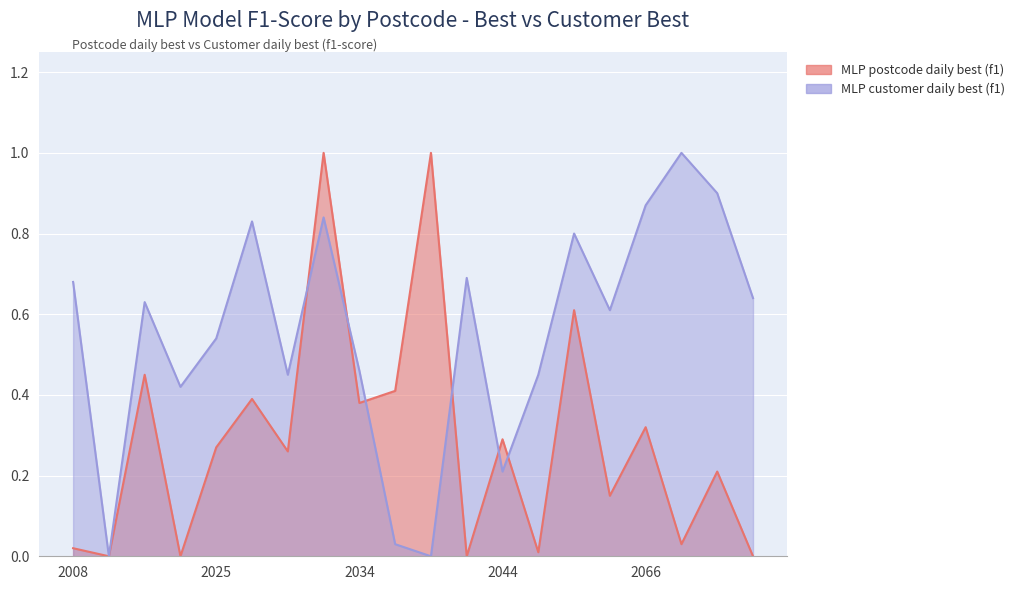

What is the total value across all series at 2018?

1.1